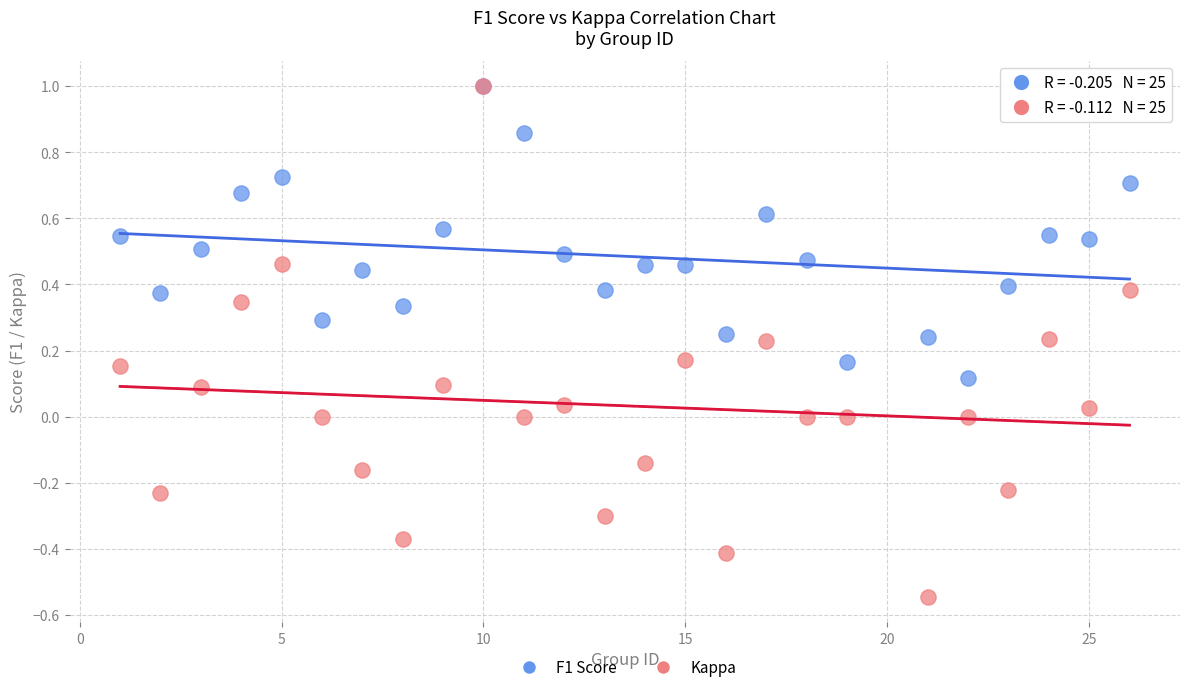

Which series contains the lowest Y value?

Kappa